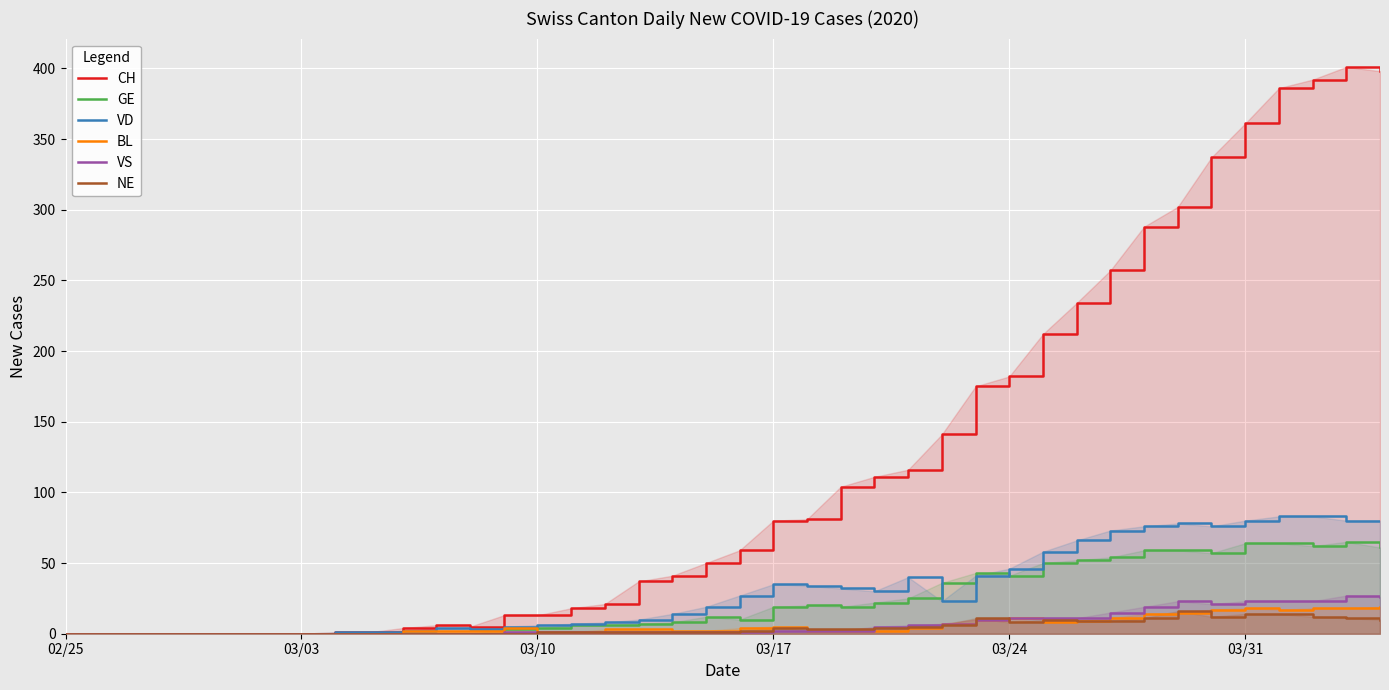

How many lines are shown in the chart?

6